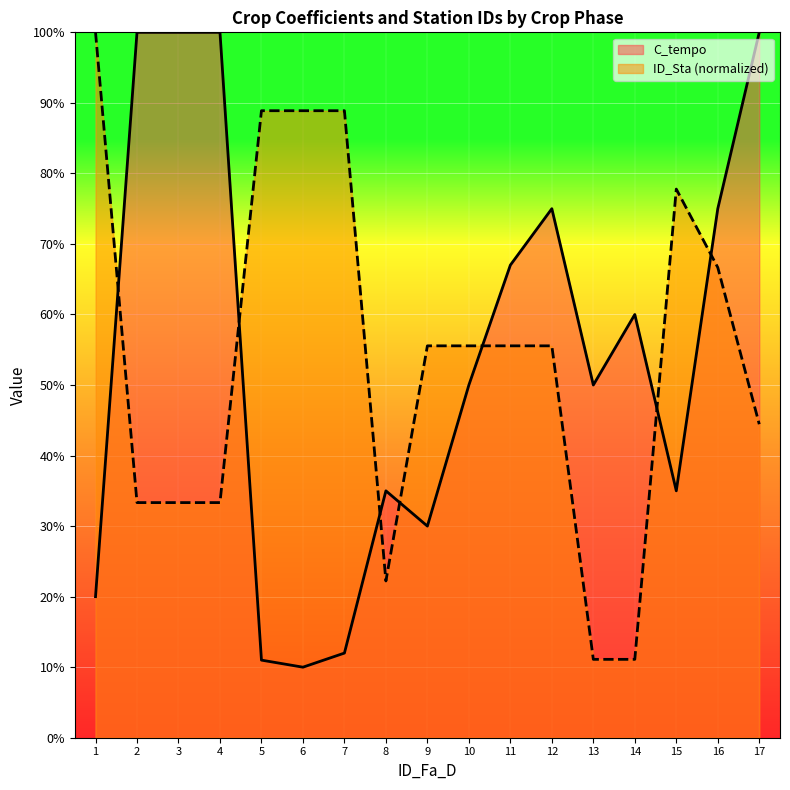

Is it true that ID_Sta equals 0.2 at 10?

False